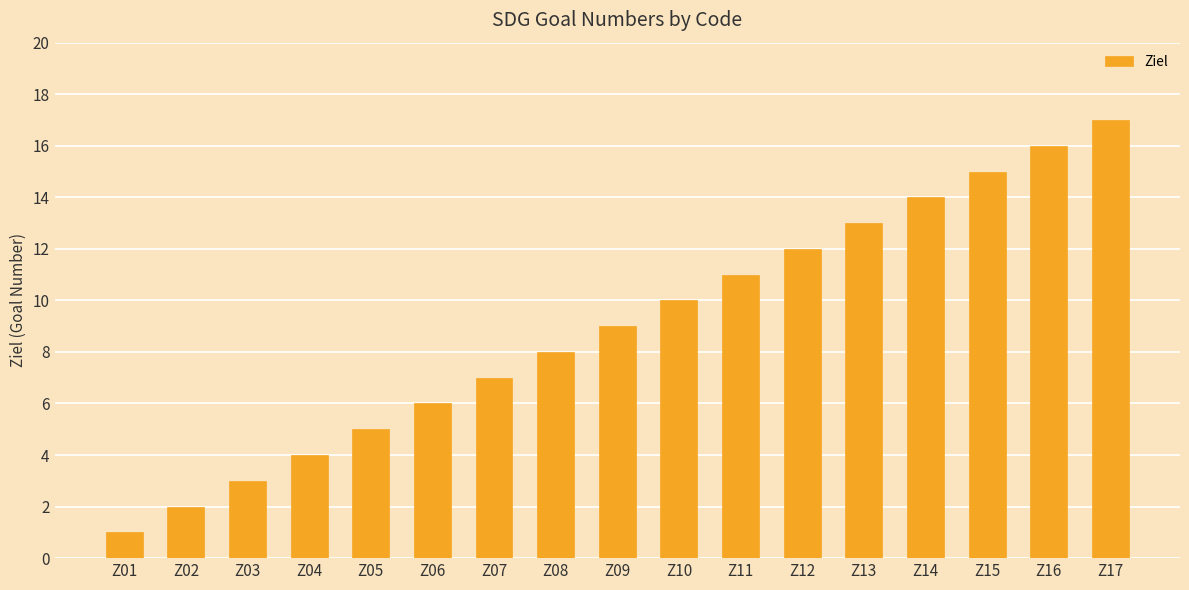

Reading left to right, what are all the values shown in this chart?

1	2	3	4	5	6	7	8	9	10	11	12	13	14	15	16	17